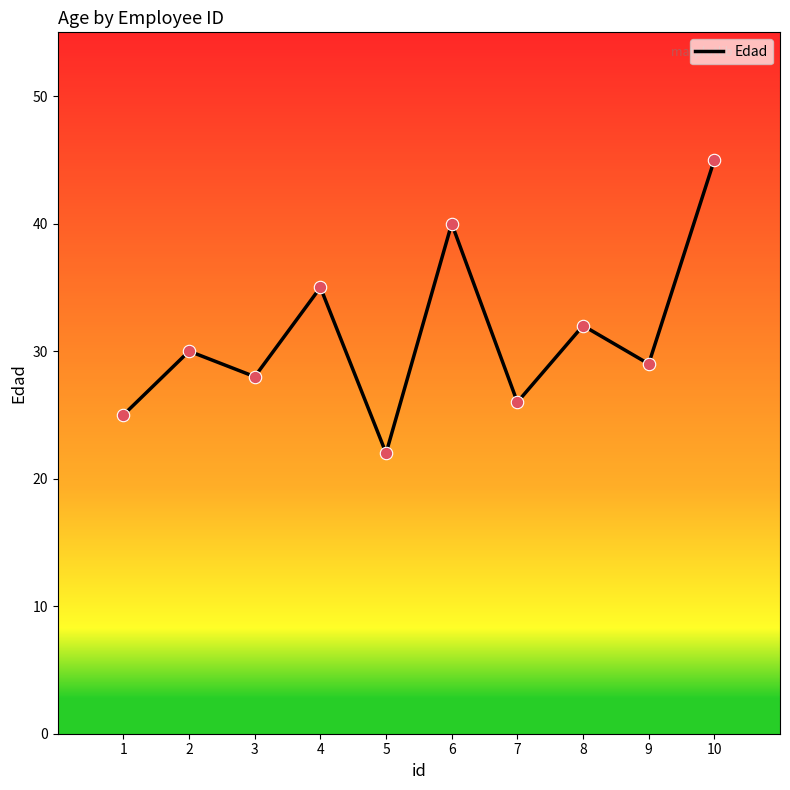

What is the change in value from 2 to 10?

+15